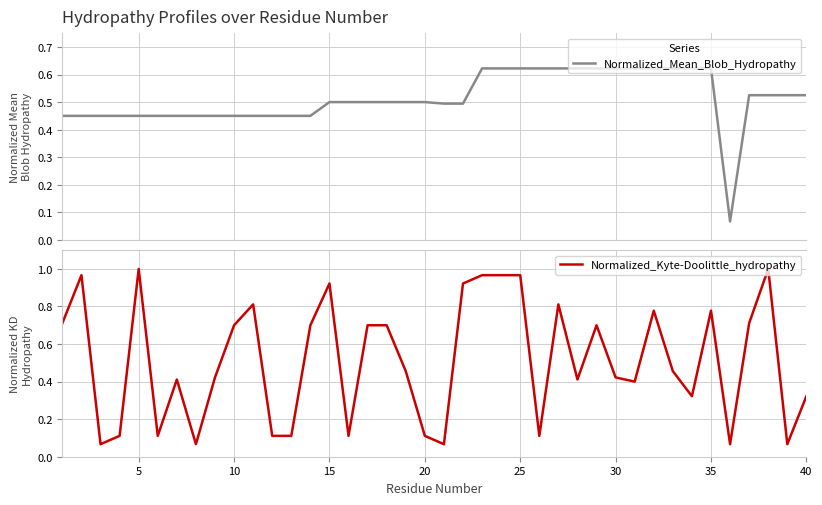

Which series has the largest total across all categories?

Normalized_Mean_Blob_Hydropathy